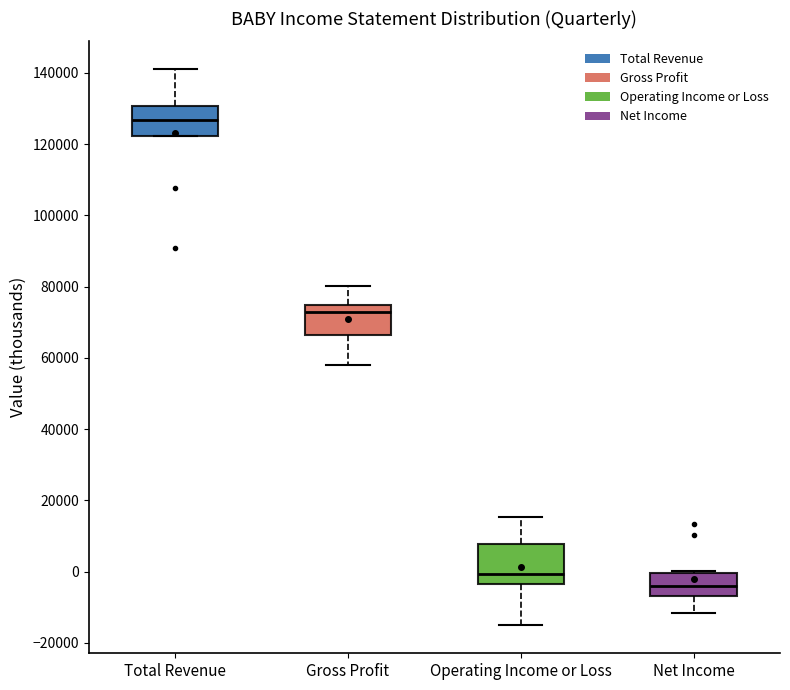

Which box's median line is the highest?

Total Revenue